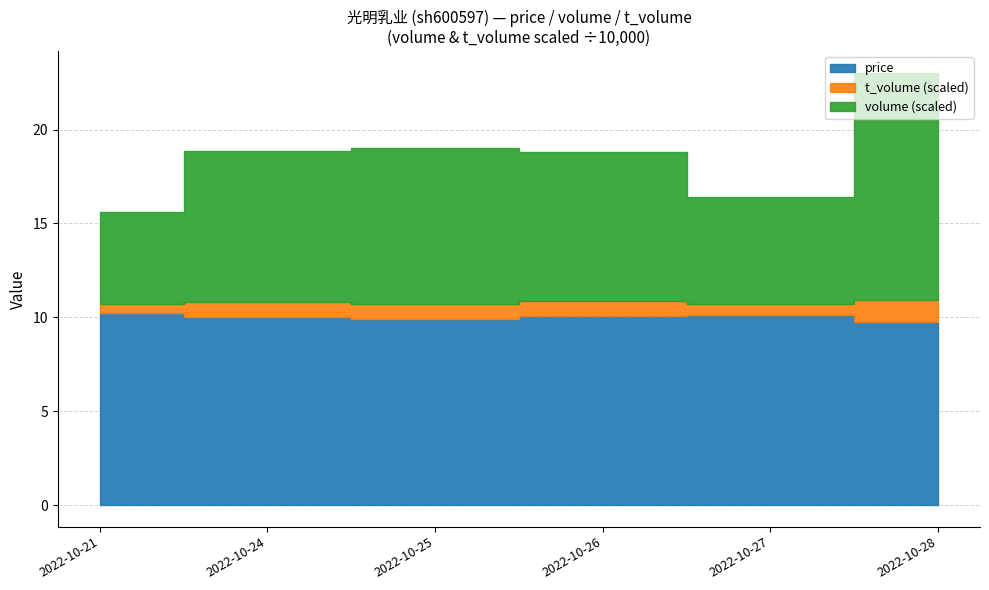

Which series changed the most between 2022-10-25 and 2022-10-28?

volume